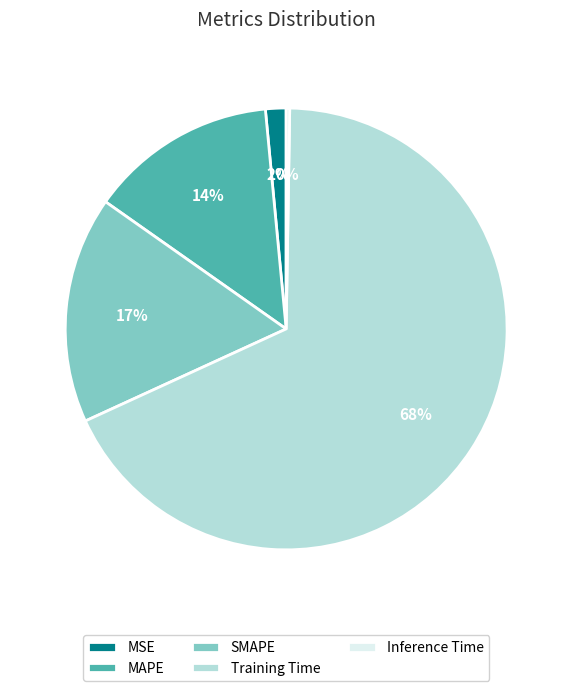

Which slice represents more than half of the pie?

Training Time